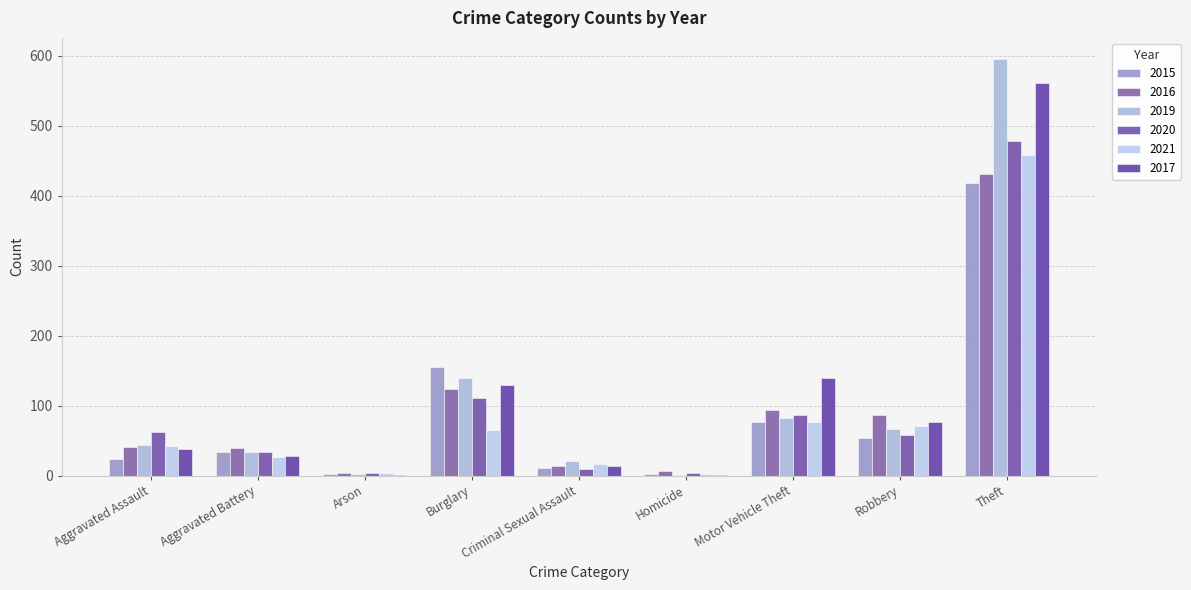

Are the bars horizontal?

No